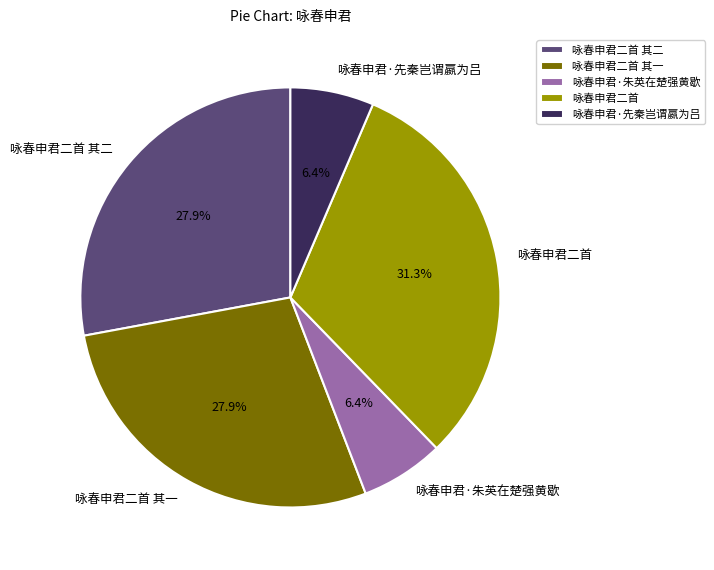

To the nearest percent, what percentage of the pie is 咏春申君·朱英在楚强黄歇?

6%